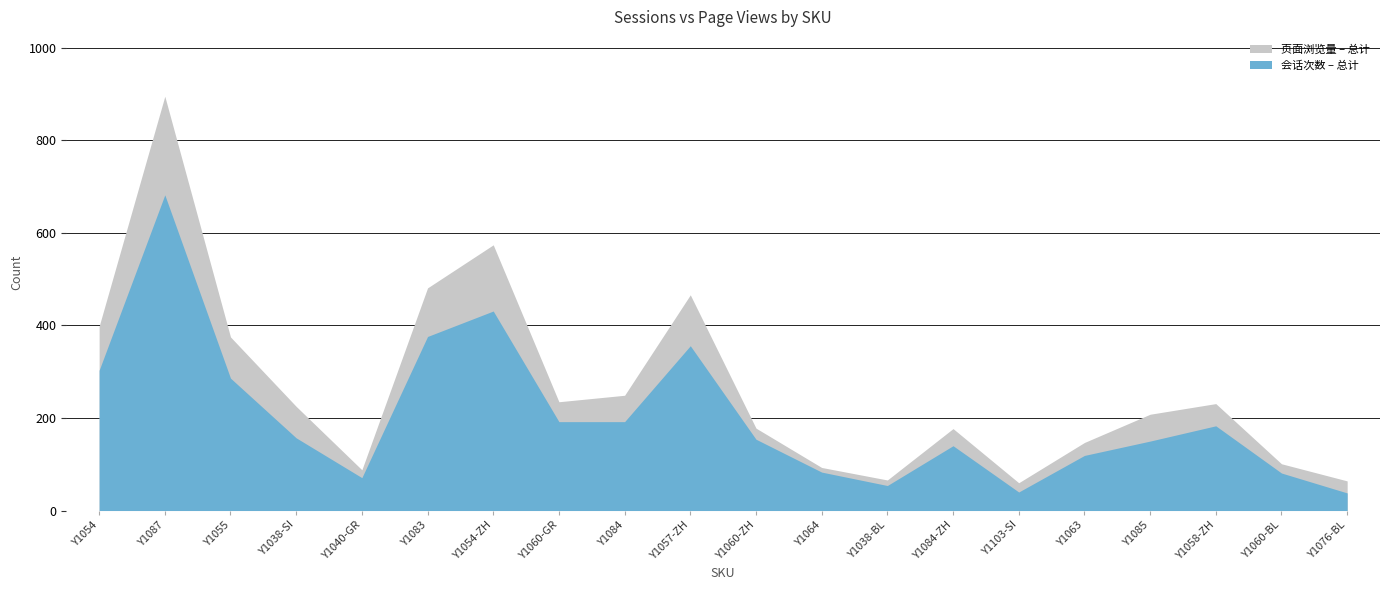

Which has a higher value, Y1058-ZH or Y1038-BL?

Y1058-ZH